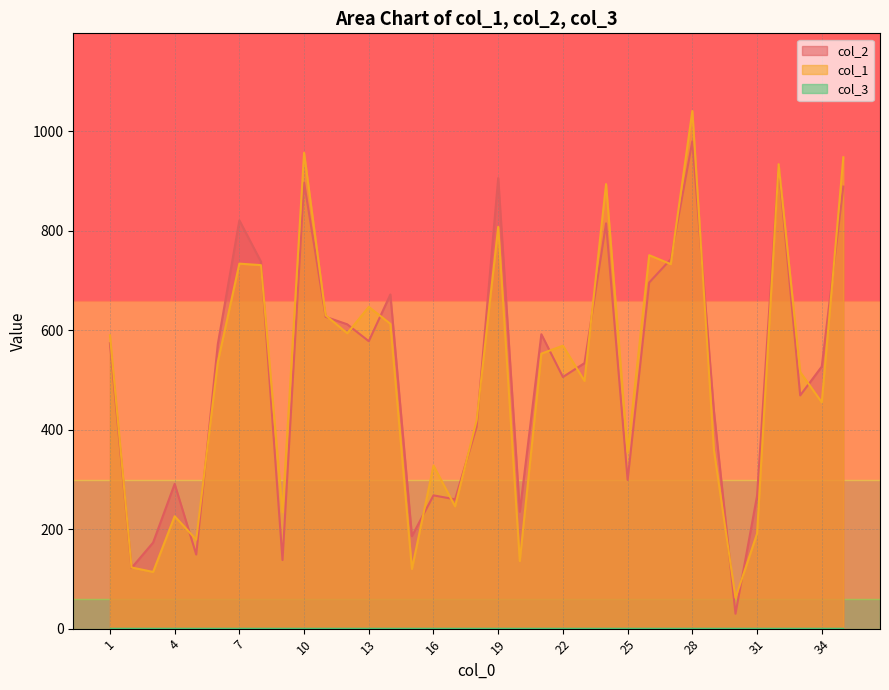

Which series ends up on top after the final intersection of col_1 and col_2?

col_1